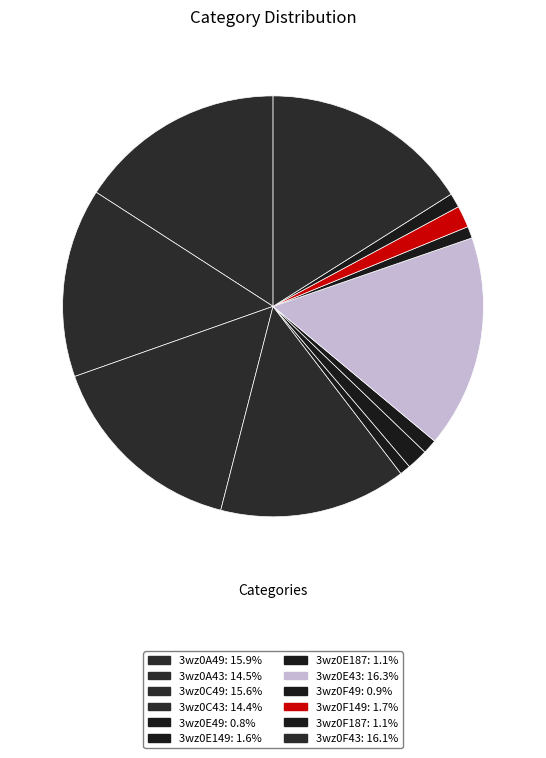

Does 3wz0E187 represent more than half of the total?

No